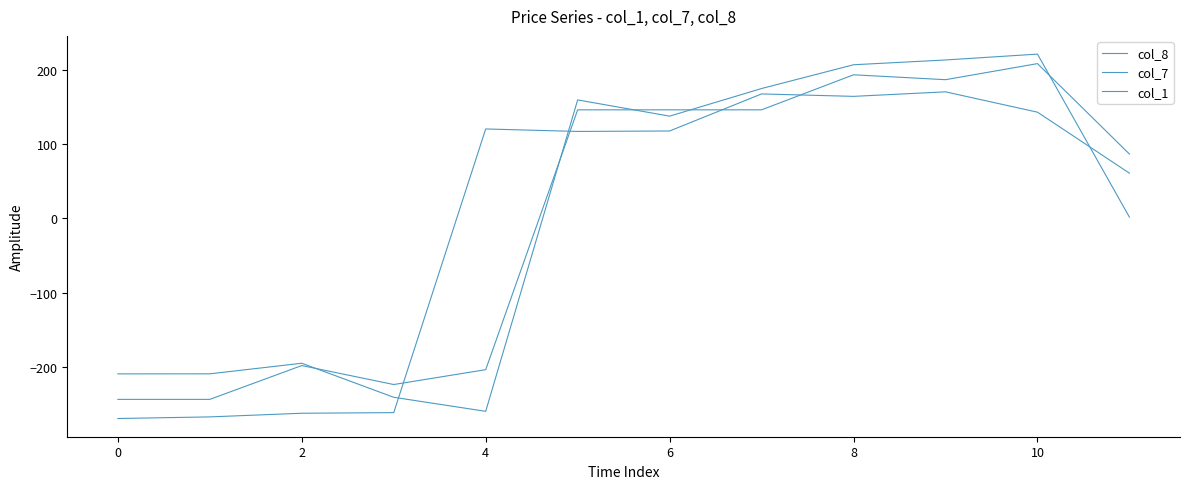

List the series in order of their peak value, lowest first.

col_7, col_1, col_8